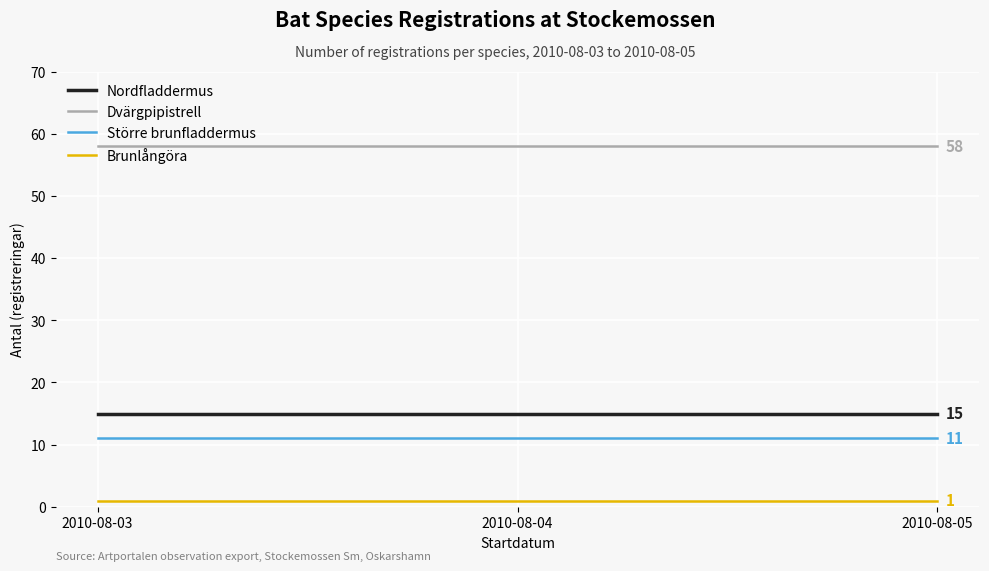

Reading left to right, transcribe all the data shown in this chart.

Nordfladdermus: 15	15	15
Dvärgpipistrell: 58	58	58
Större brunfladdermus: 11	11	11
Brunlångöra: 1	1	1